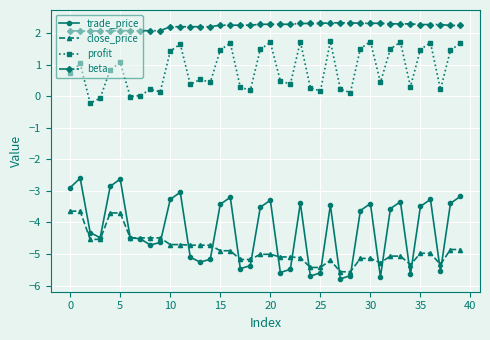

What is the value of the profit point at the 33rd from the left?

1.5